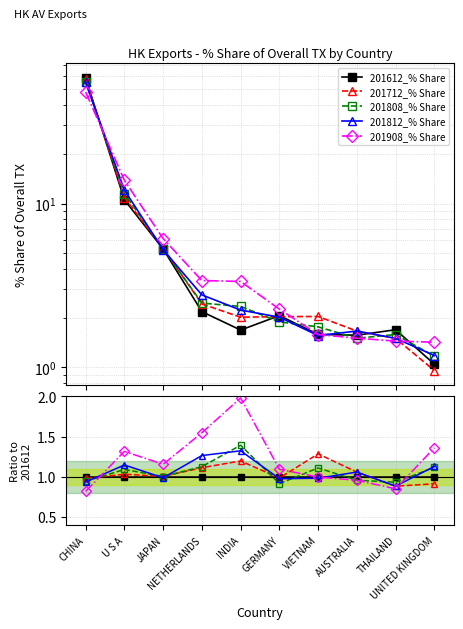

Where do 201712_% Share and 201808_% Share first cross each other?

CHINA and U S A